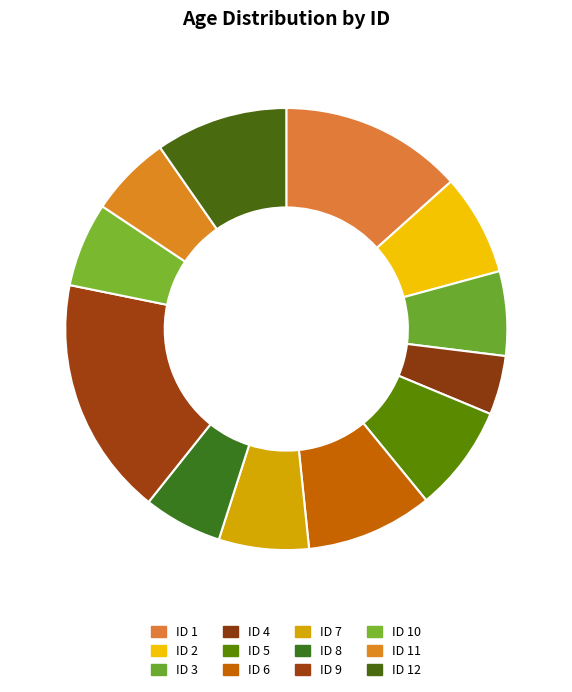

How many slices are in this pie chart?

12